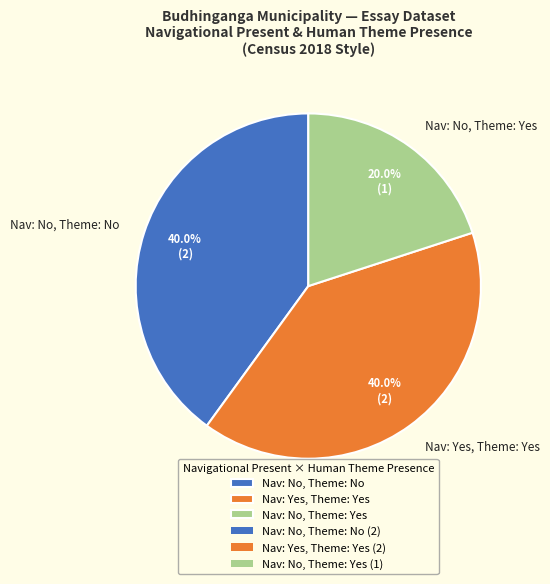

How much of the chart is everything except Nav: No, Theme: No?

60.0%